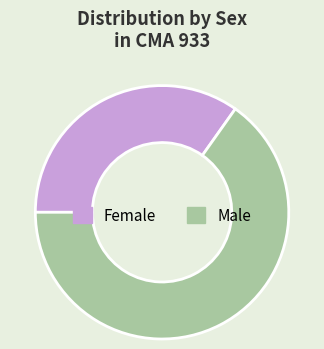

Does any single category account for the majority?

Yes